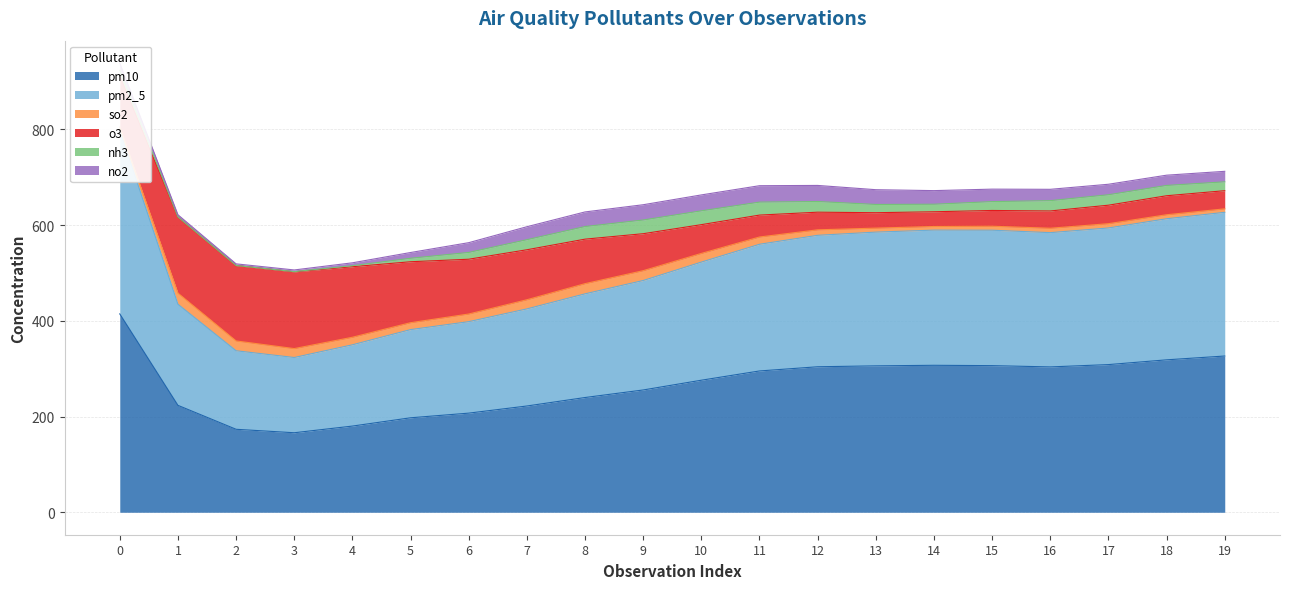

True or false: pm2_5 has a value of 171.0 at 14.

False